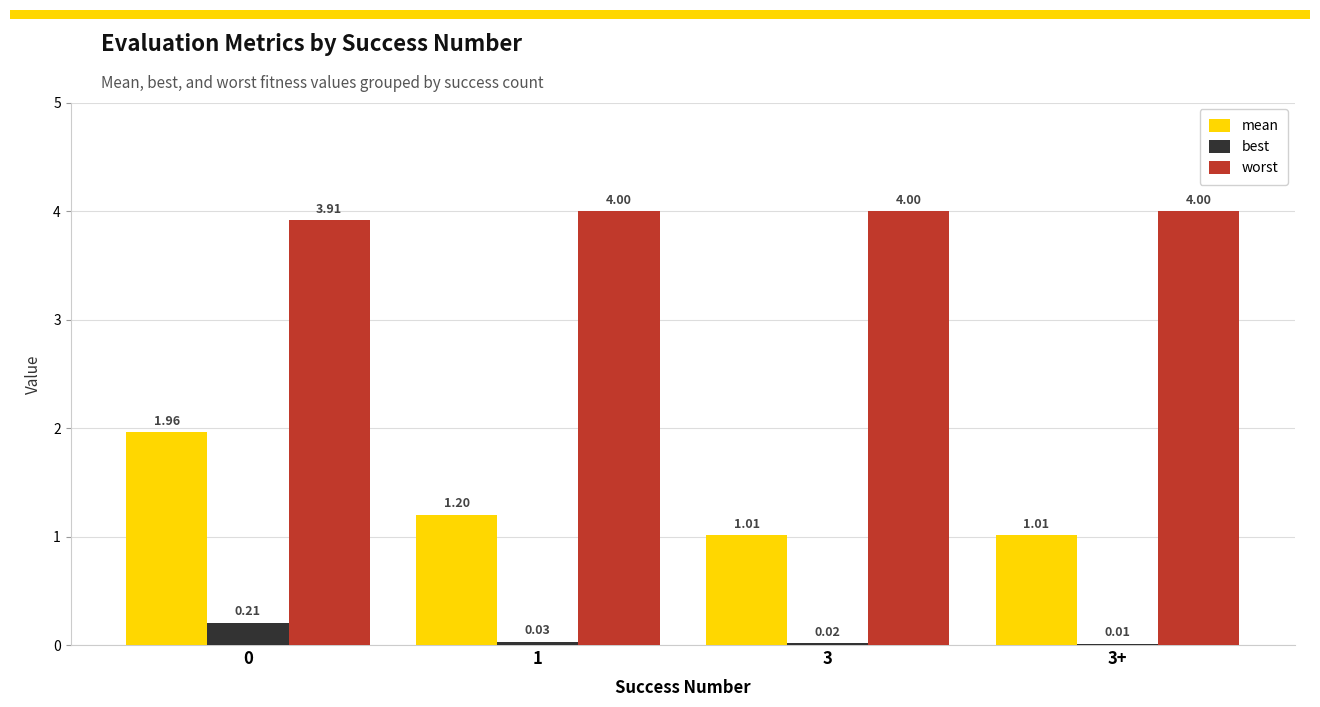

Count the number of categories in the chart.

4